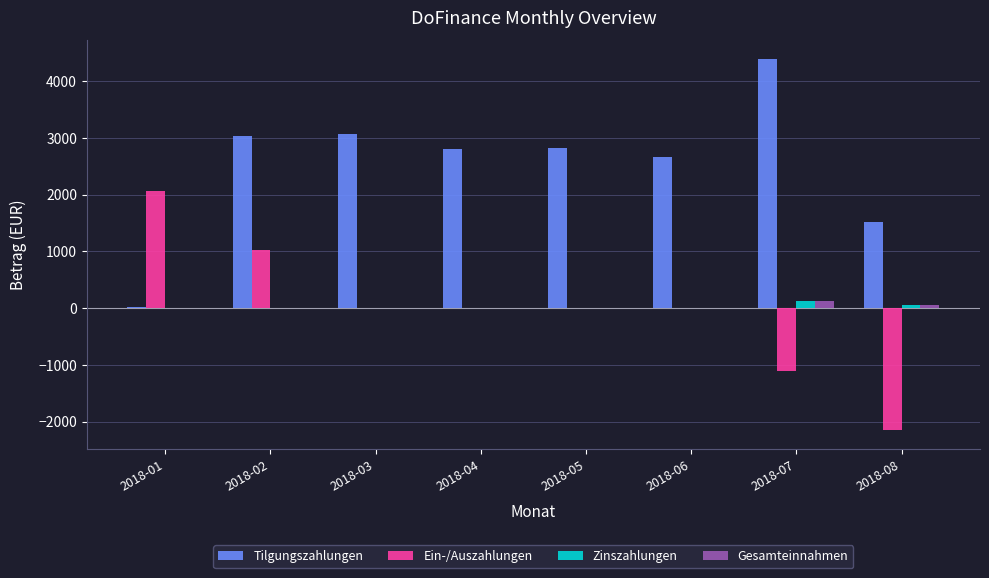

Between 2018-02 and 2018-06, which series saw the biggest shift?

Ein-/Auszahlungen